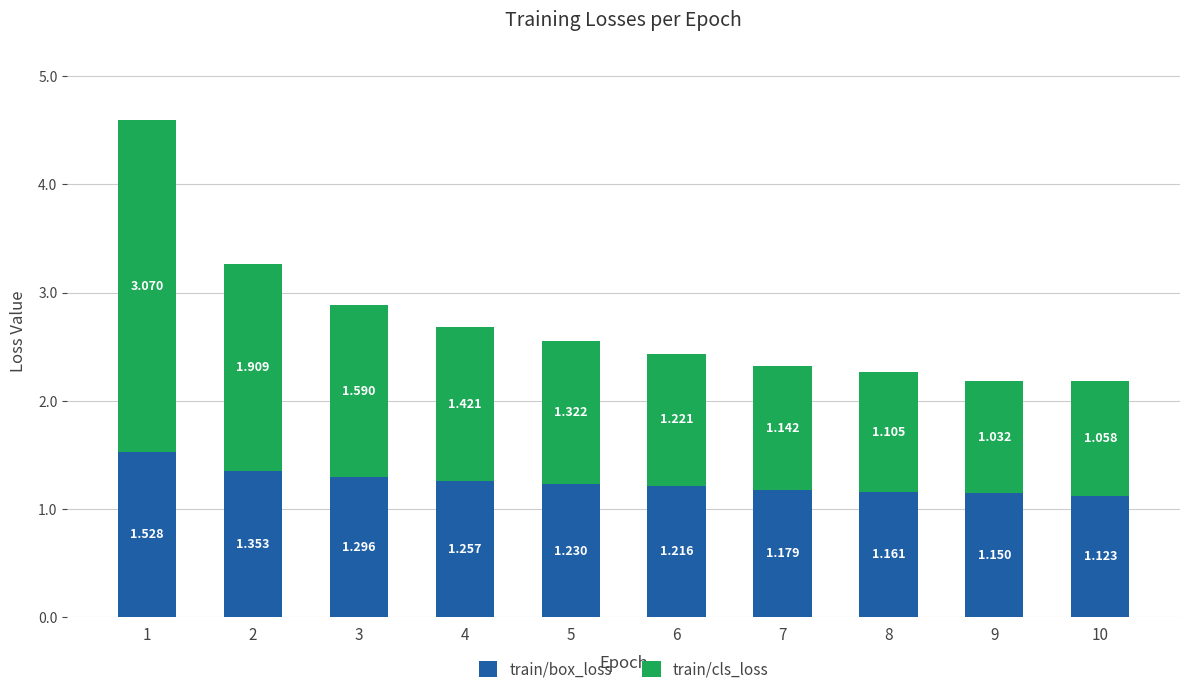

Which category has the highest value in the train/box_loss series?

1